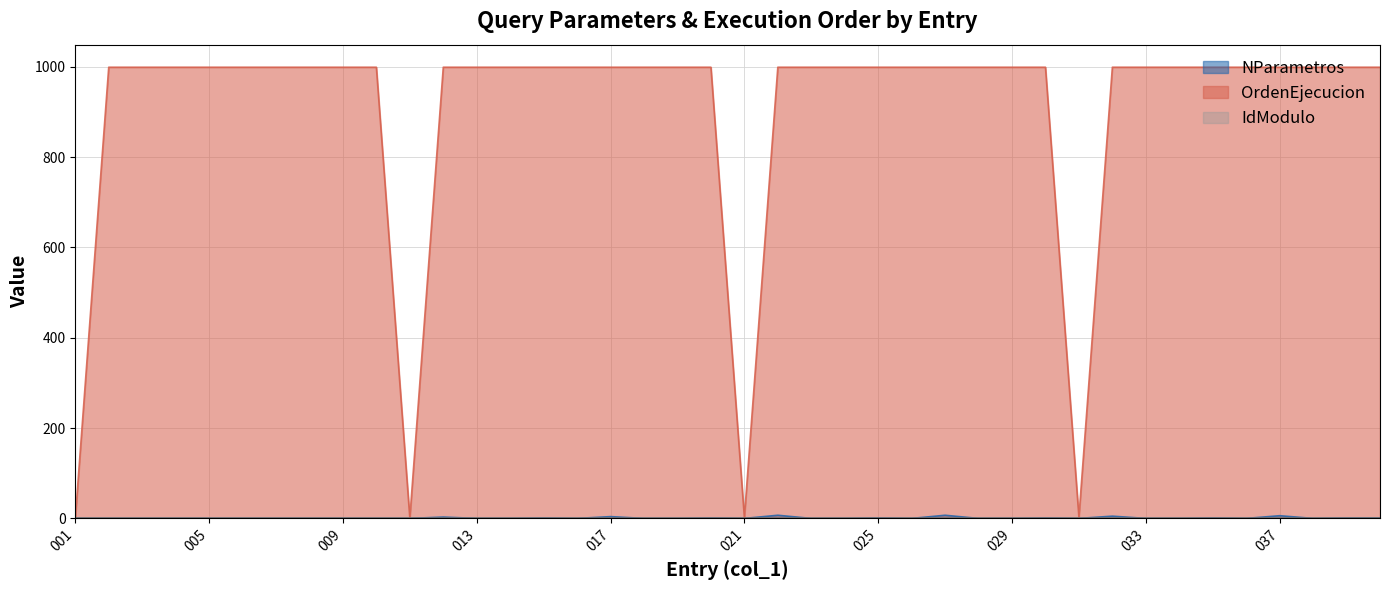

True or false: NParametros has a value of 1 at 025.

False